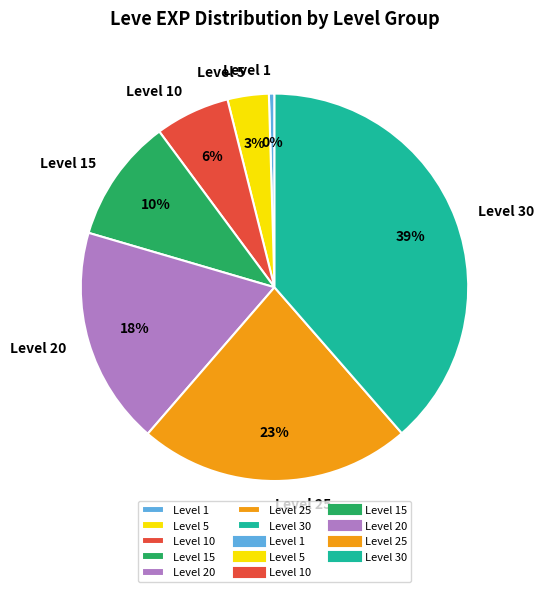

How many slices are in this pie chart?

7